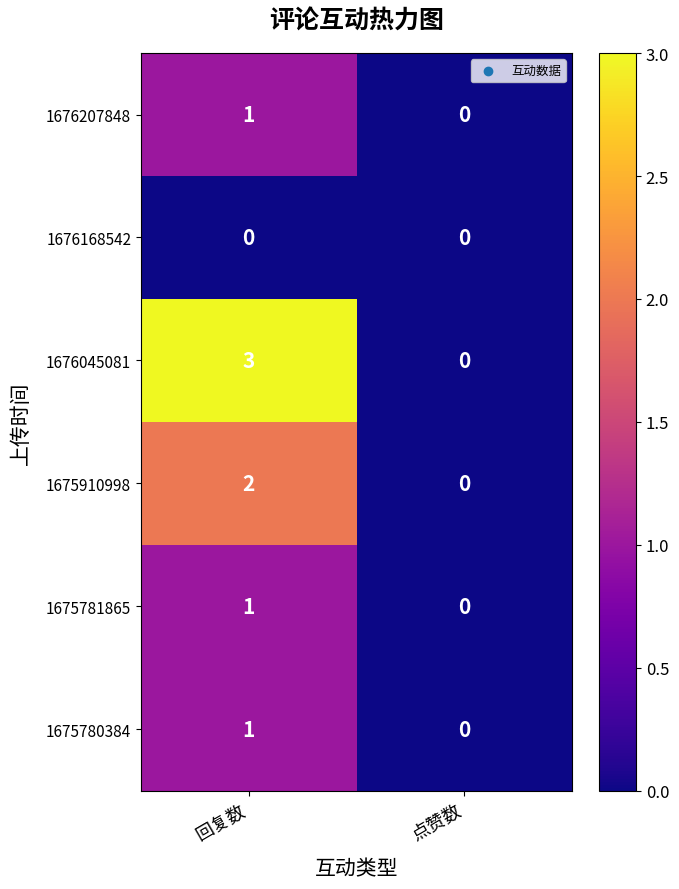

The 1675780384 series shows 2 at 回复数. True or false?

False